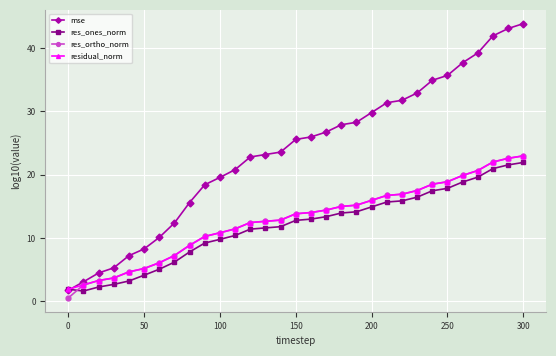

After their last crossing, which series has the higher values: res_ortho_norm or res_ones_norm?

res_ortho_norm